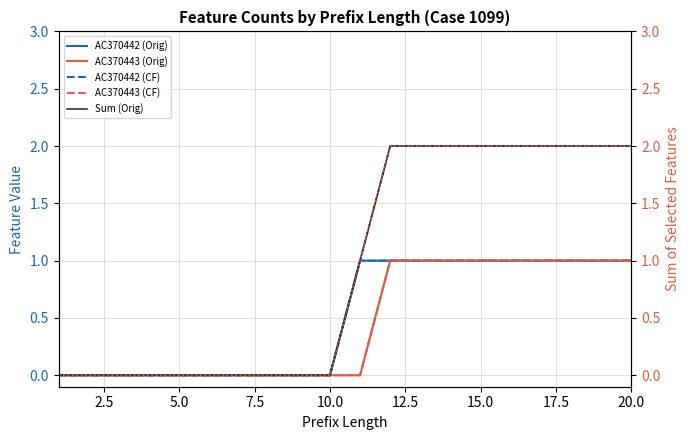

What is the difference between the maximum and minimum values in the AC370442 (CF) series?

1